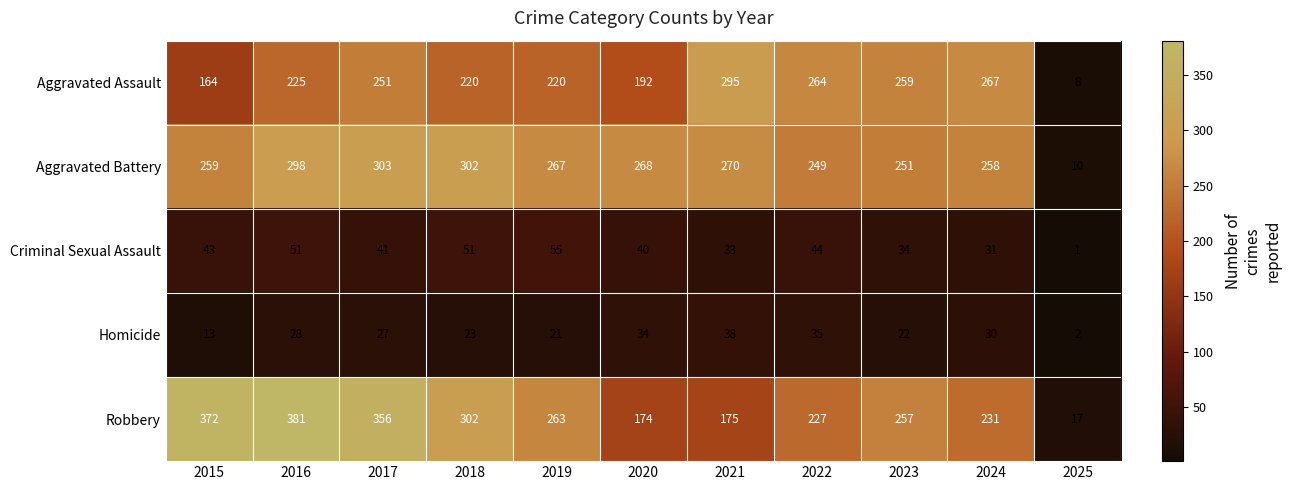

Count the number of categories in the chart.

11